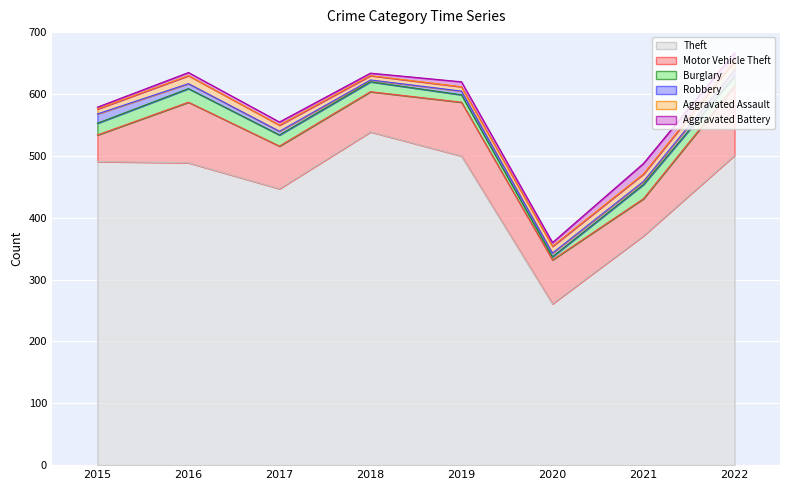

What is the difference between the Motor Vehicle Theft values at 2017 and 2018?

4